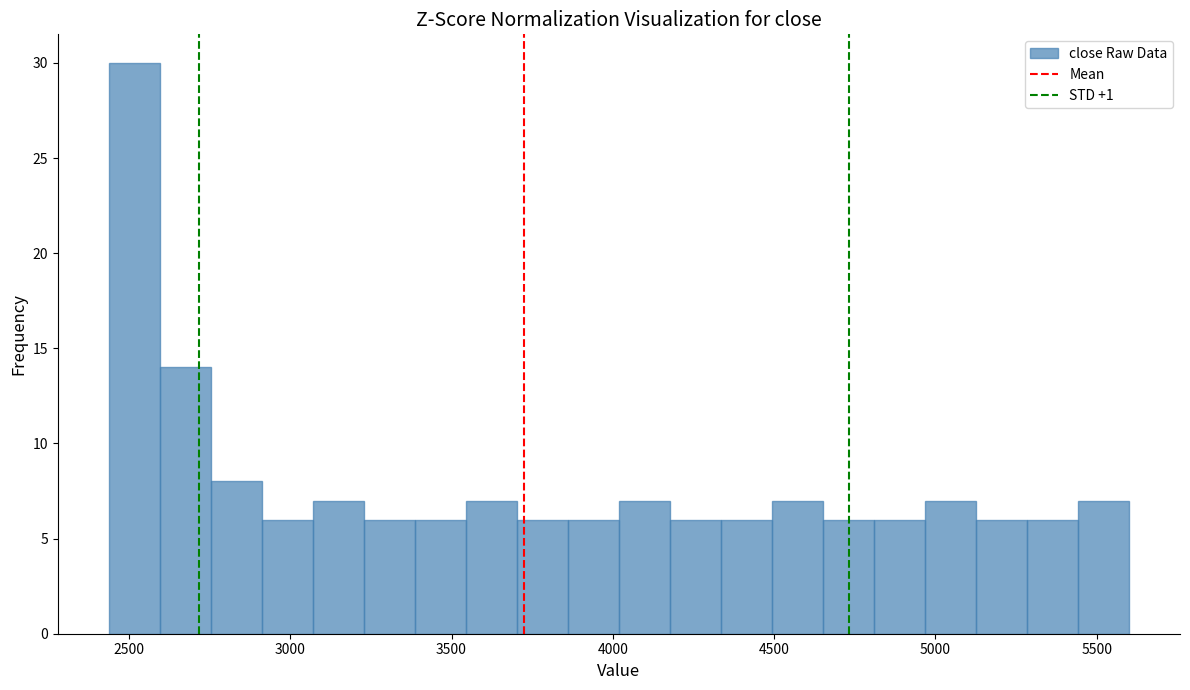

Around what value on the x-axis is the tallest bar? Give the approximate position of its centre, as read against the axis.

2500